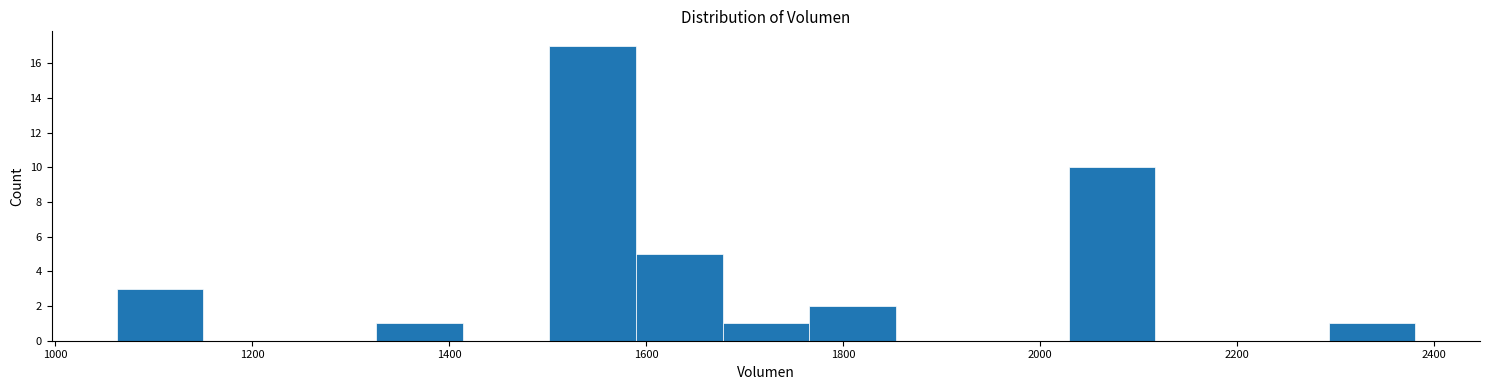

What is the height of the bar covering 2300 to 2380 on the x-axis? Neither the bar edges nor the heights are printed on the chart, so give them approximately, as read against the axes.

1